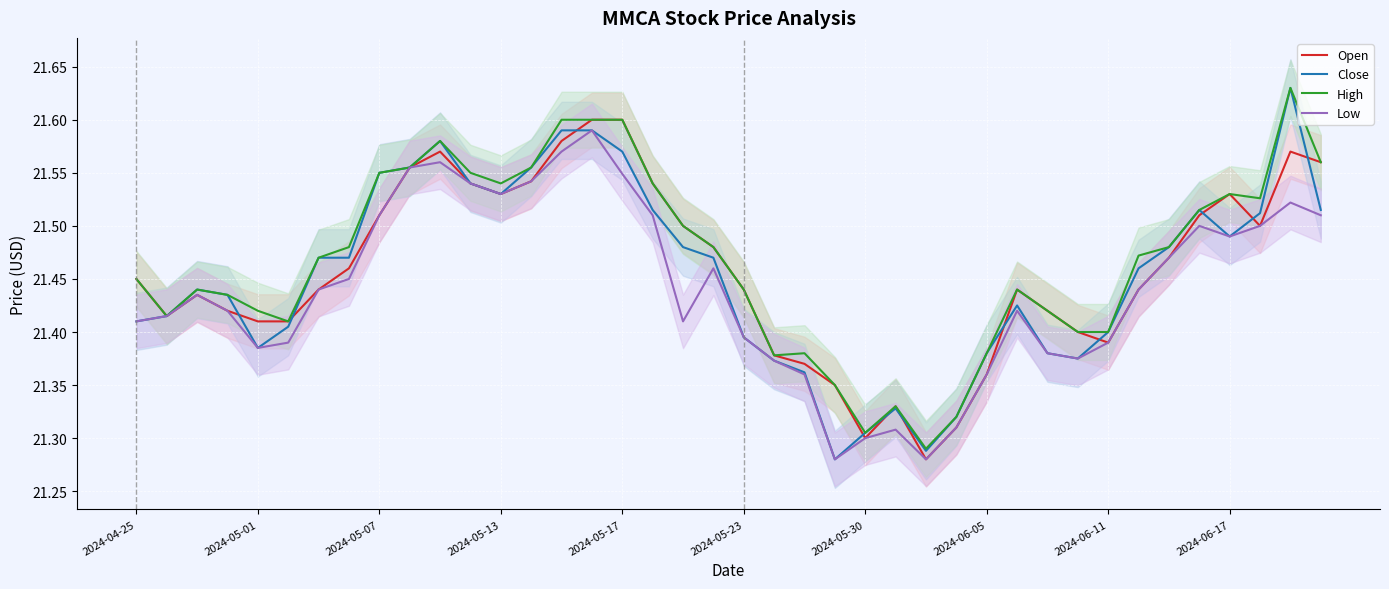

The High series shows 37.2 at 2024-05-13. True or false?

False